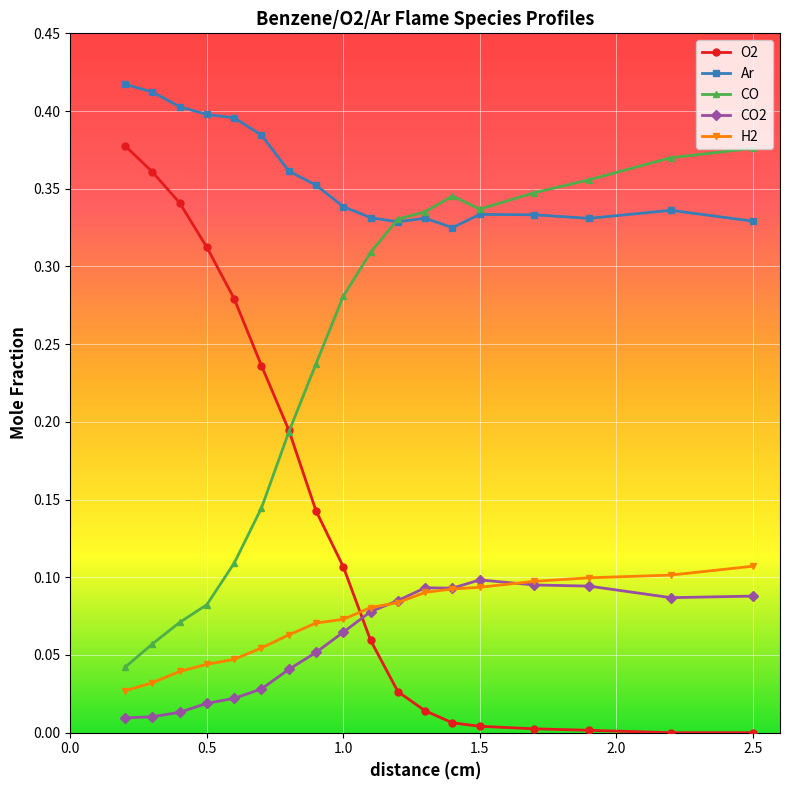

True or false: CO and H2 intersect in this chart.

False